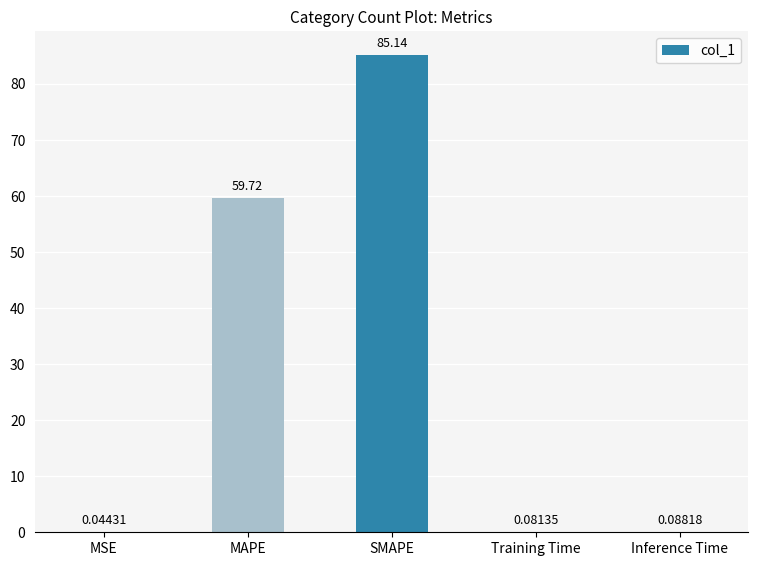

What is the change in value from MAPE to Training Time?

-59.6